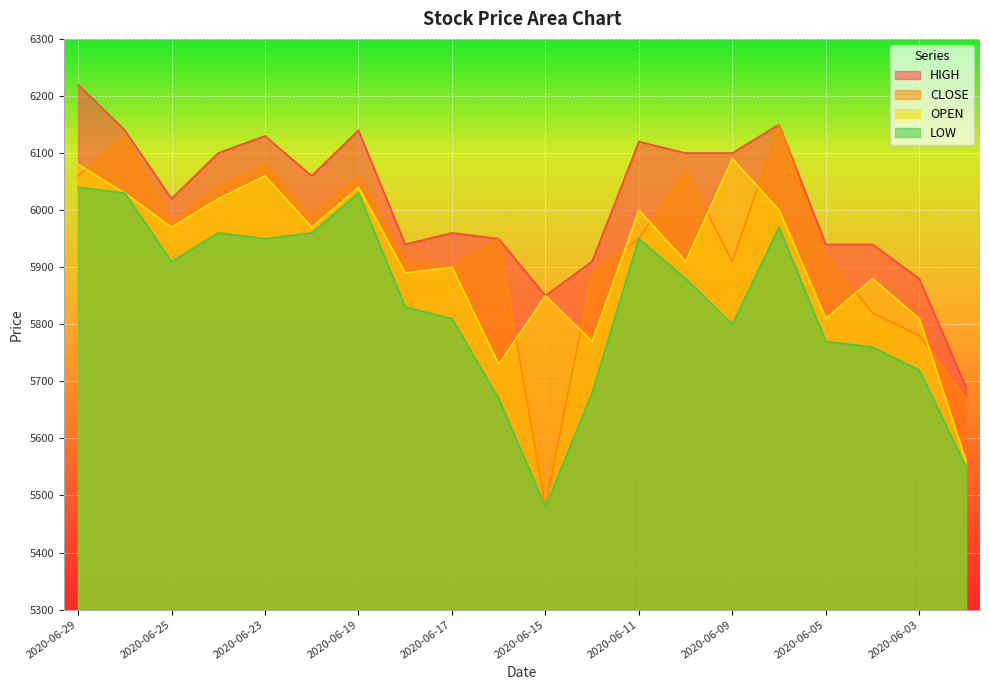

How many lines are shown in the chart?

4